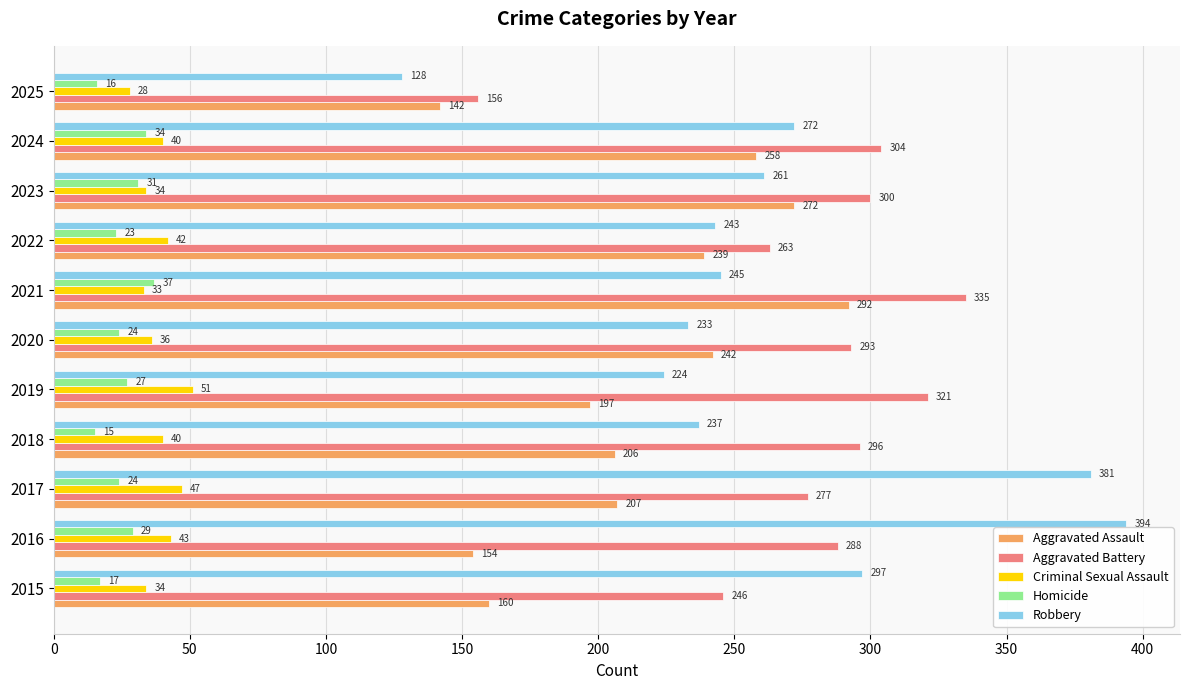

What is the spread (max minus min) of values at 2025?

140